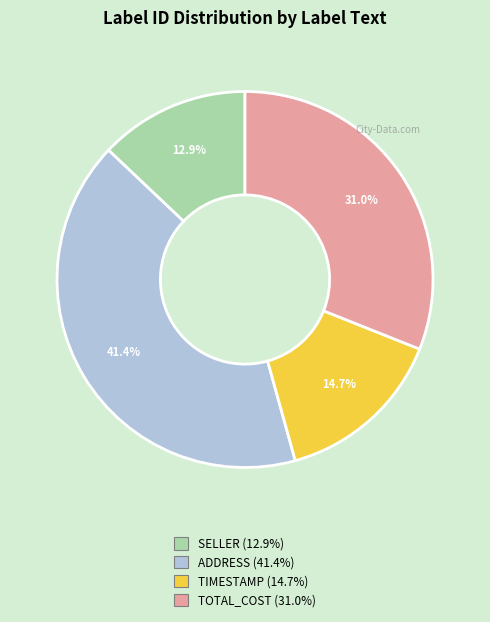

Is there a majority slice in this chart?

No